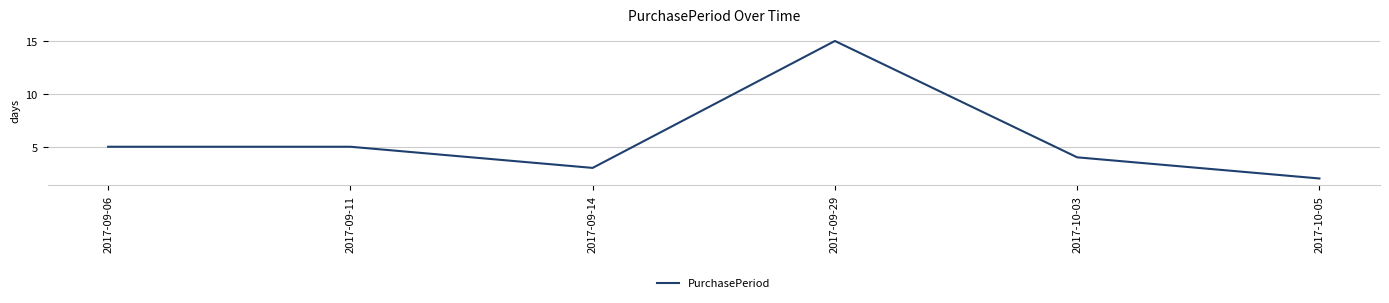

Reading left to right, transcribe all the data shown in this chart.

5	5	3	15	4	2